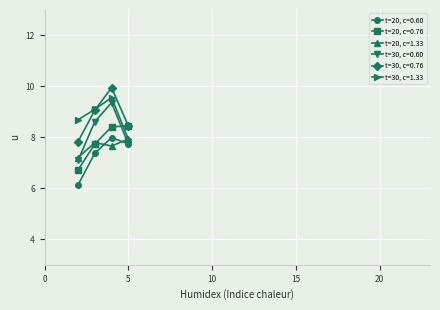

What is the value of the t=30, c=0.60 point at the 4th from the left?

7.7